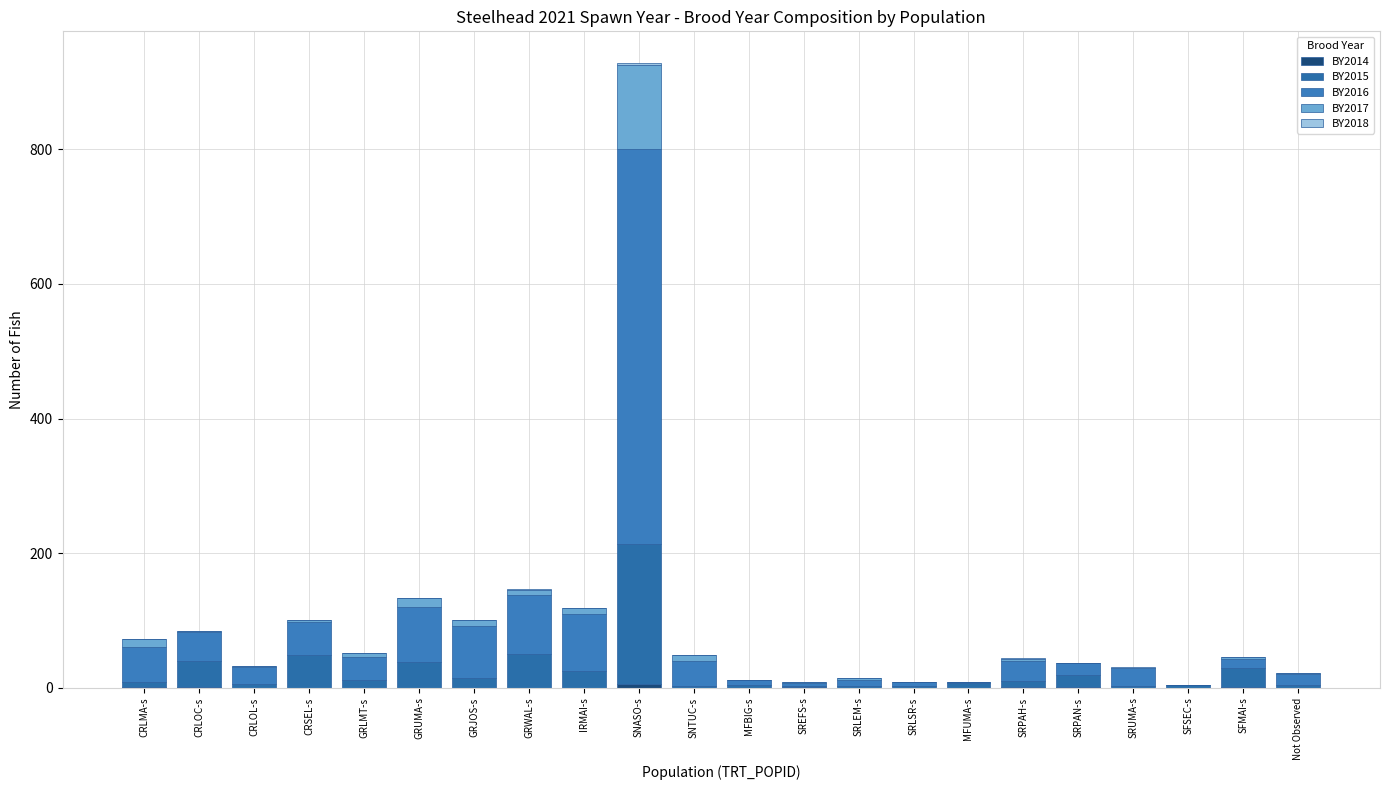

Does the chart contain stacked bars?

Yes